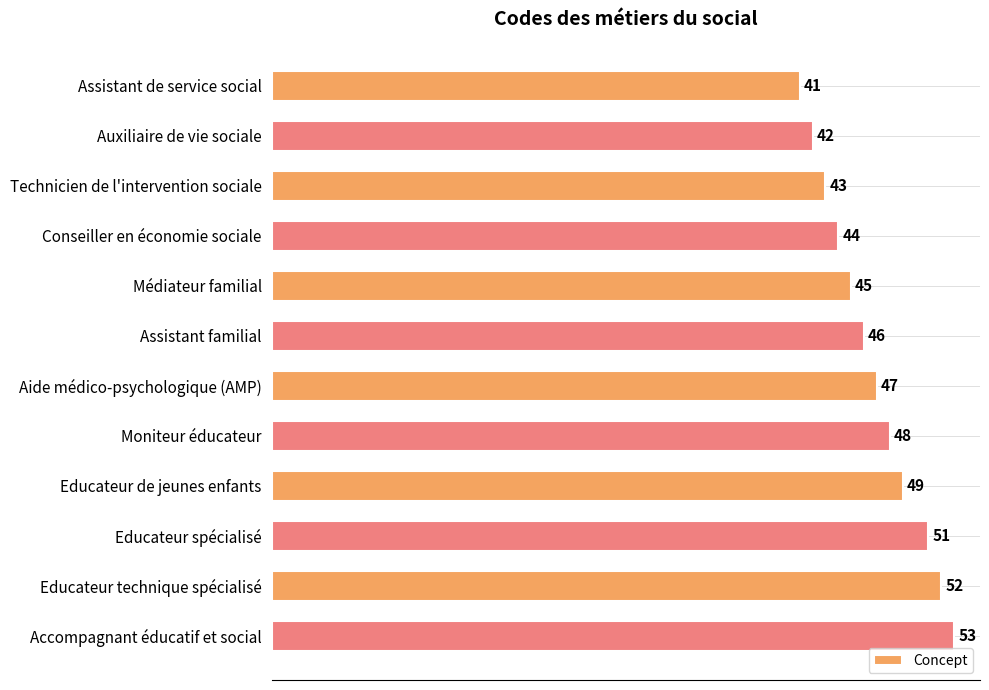

What is the change in value from Conseiller en économie sociale to Assistant familial?

+2